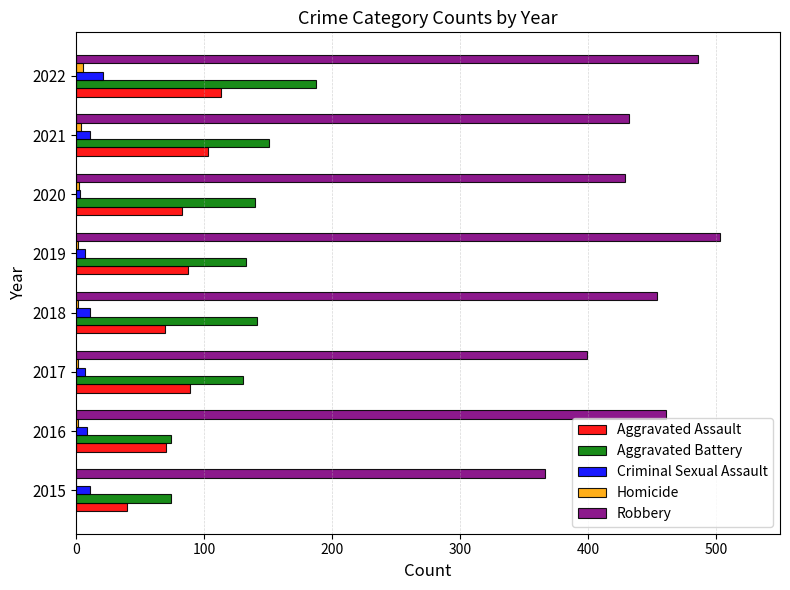

What is the maximum value shown in the chart?

503